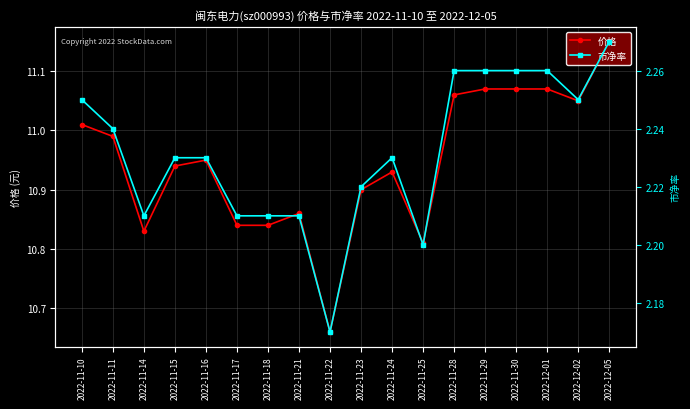

What is the average value of the 市净率 series?

2.2